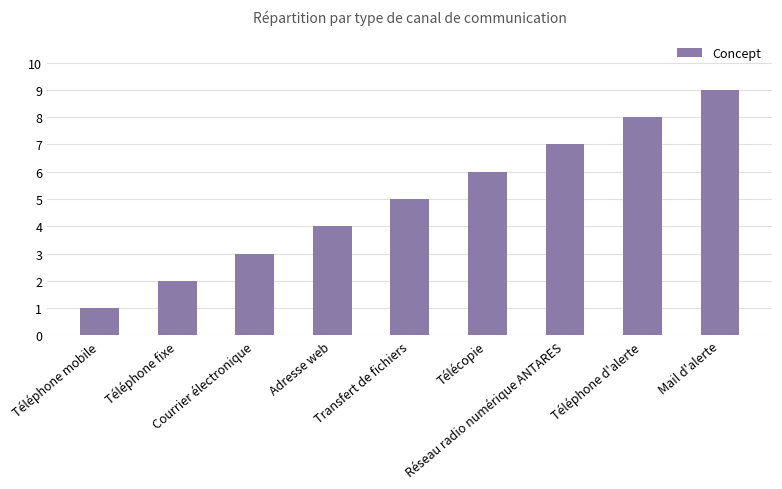

What is the difference between the values at Courrier électronique and Téléphone mobile?

2